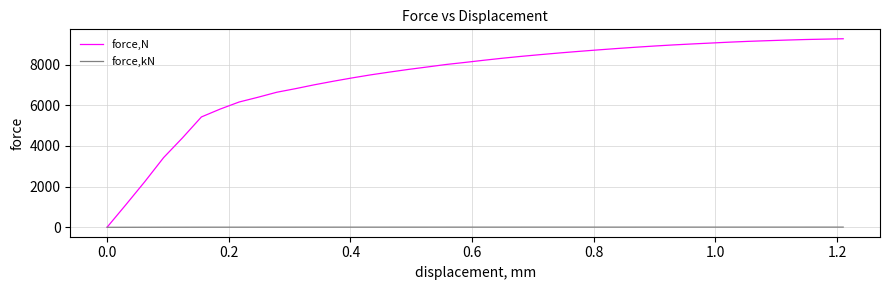

Which series has the largest range (max minus min)?

force,N